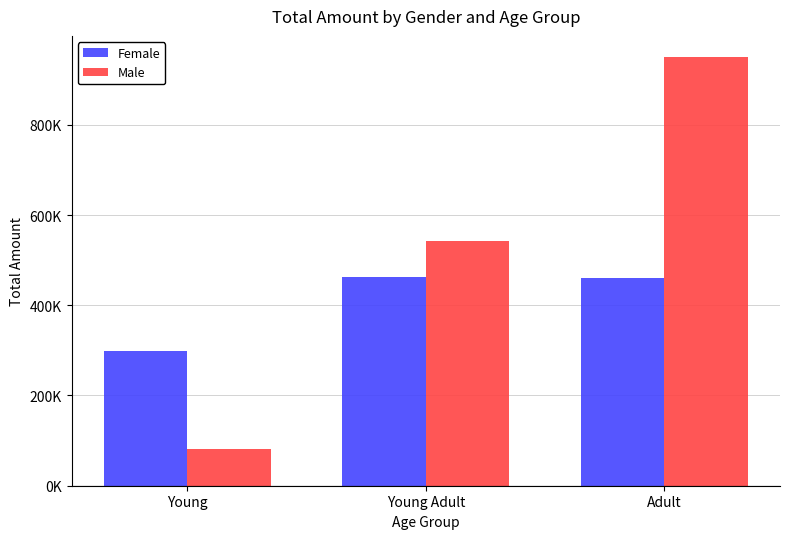

Which label corresponds to the smallest value in the chart?

Young